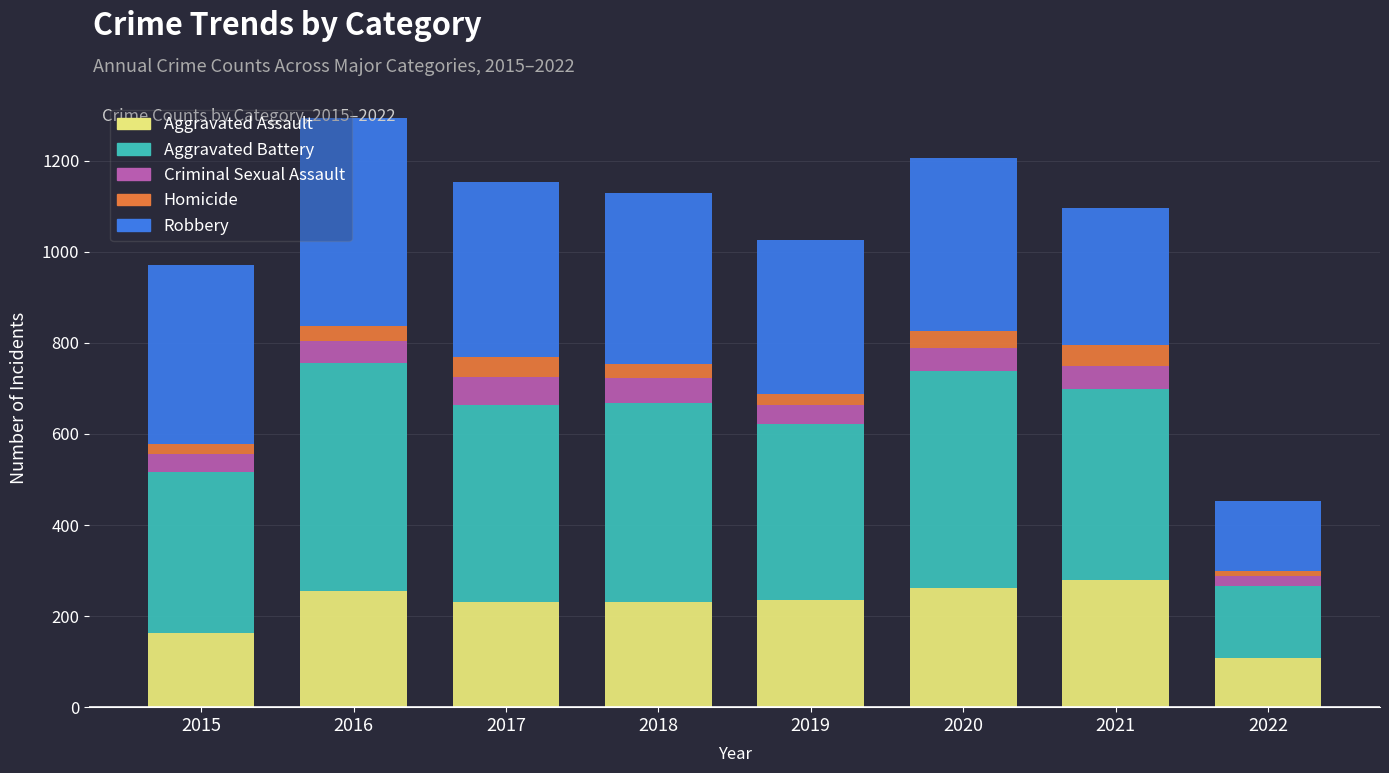

What is the lowest value of the Aggravated Assault series?

107